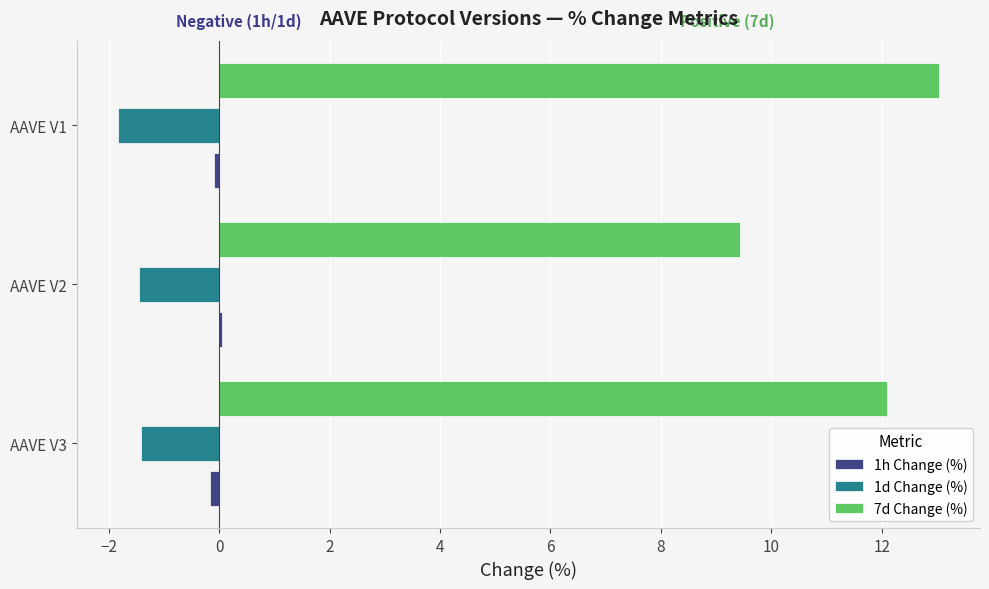

True or false: 7d Change (%) has a value of 7.2 at AAVE V3.

False